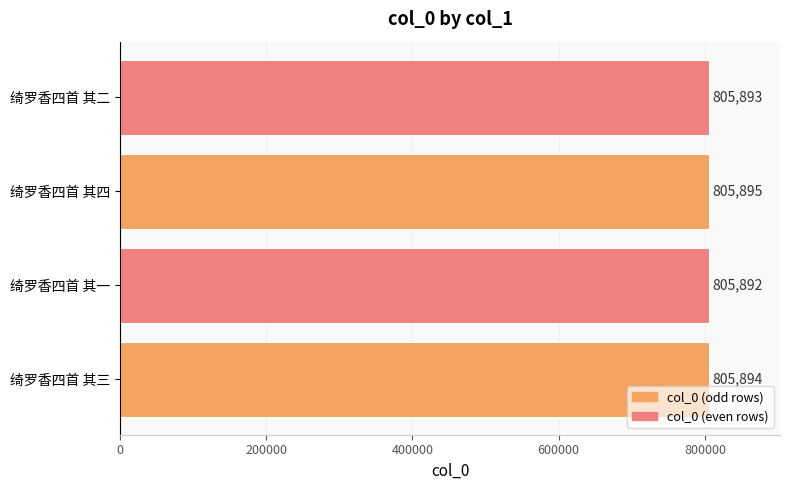

Reading bottom to top, transcribe all the data shown in this chart.

绮罗香四首 其三=805894	绮罗香四首 其一=805892	绮罗香四首 其四=805895	绮罗香四首 其二=805893